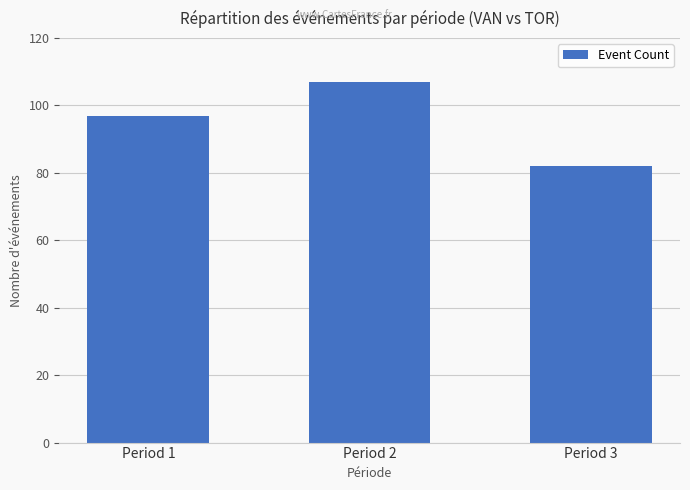

Count the values in the range 82 to 107.

3